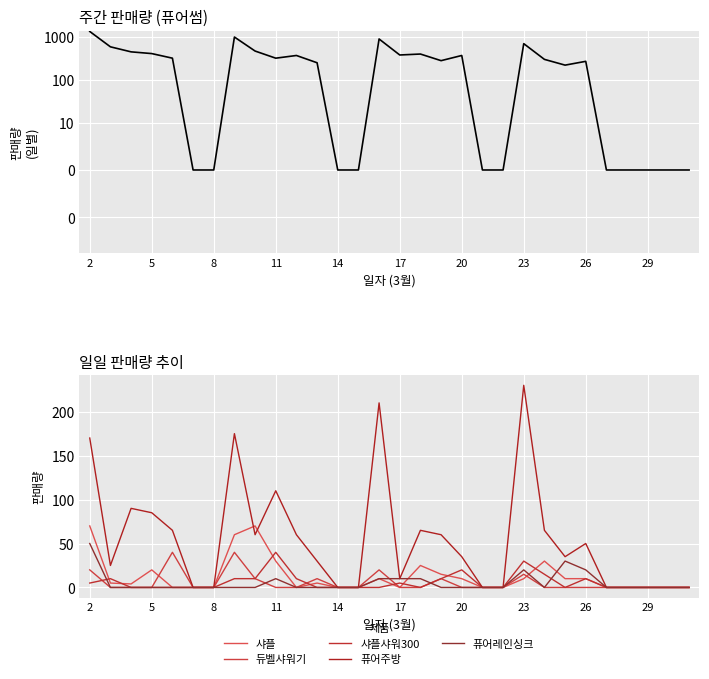

Which series has the largest total across all categories?

퓨어썸